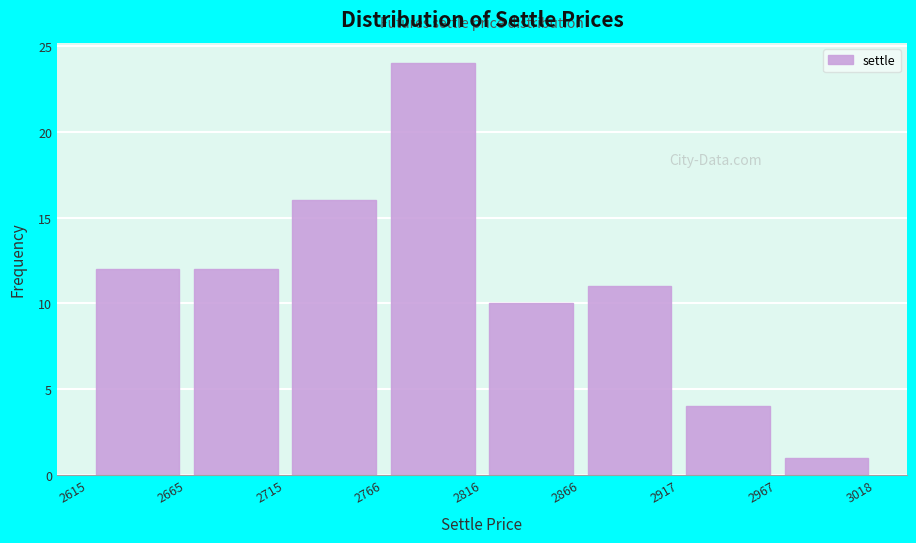

Over which range of the x-axis is the bar tallest?

2766 to 2816